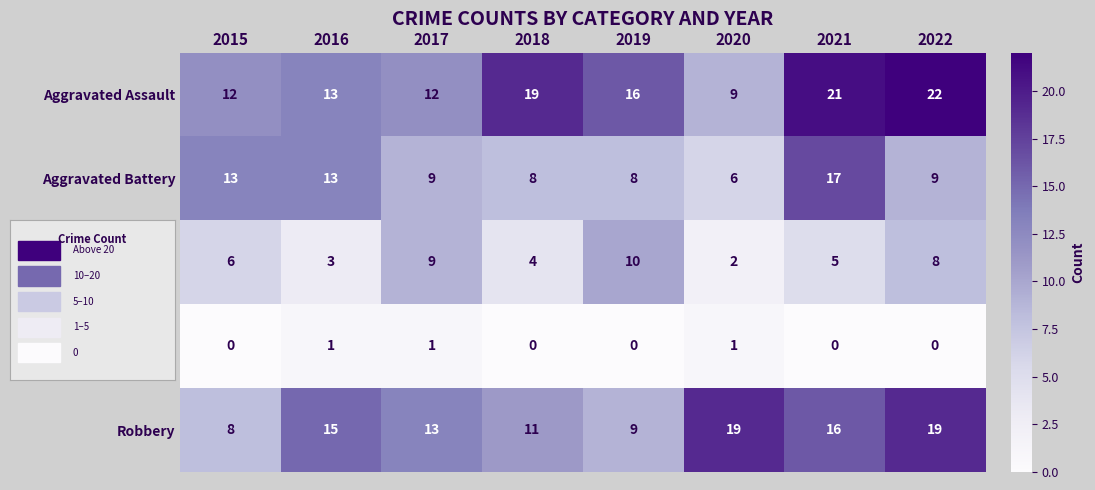

Which series has the largest range (max minus min)?

Aggravated Assault